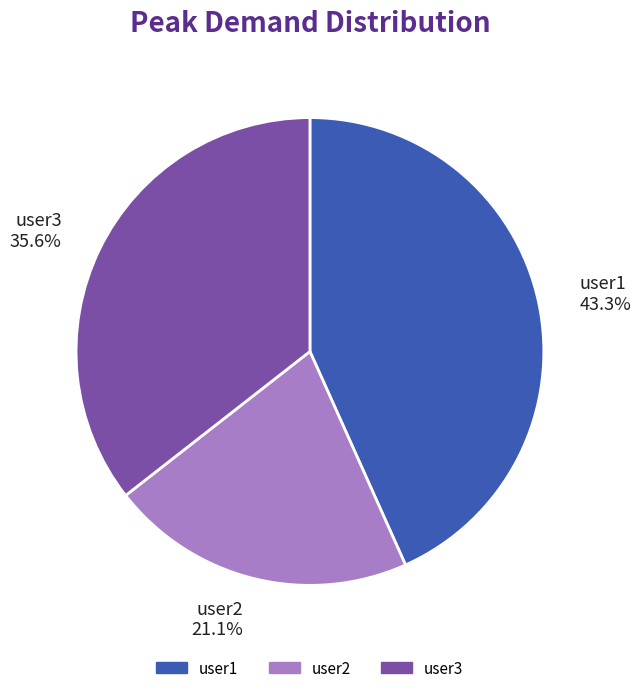

Is there any slice that represents more than half of the pie?

No